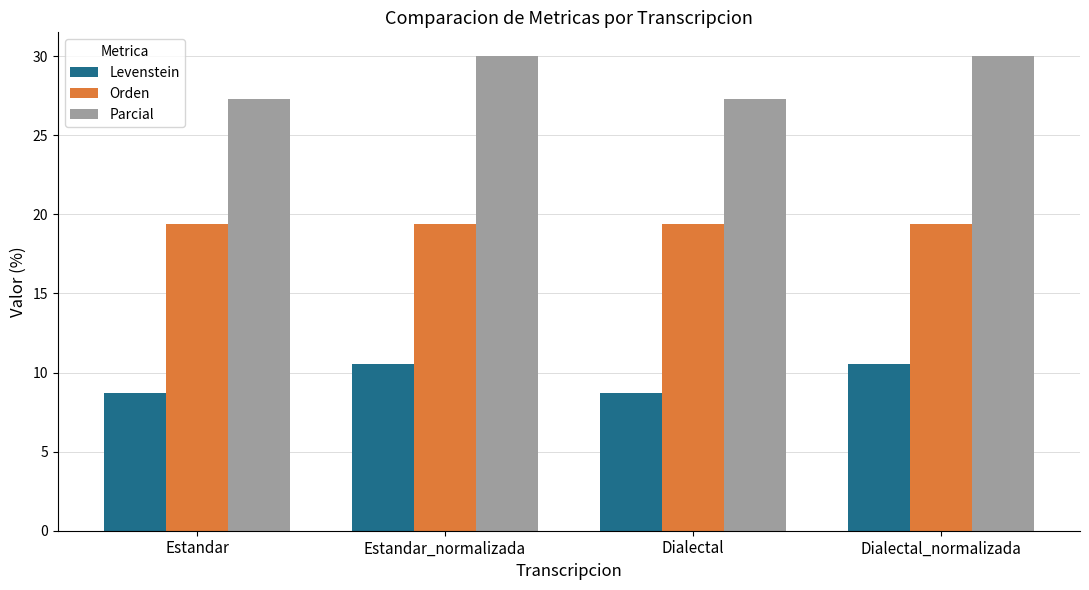

Are the bars grouped side by side (vs. stacked)?

Yes